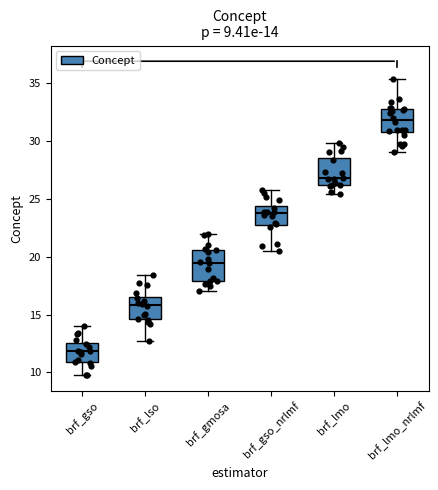

Which box has the lowest median line?

brf_gso